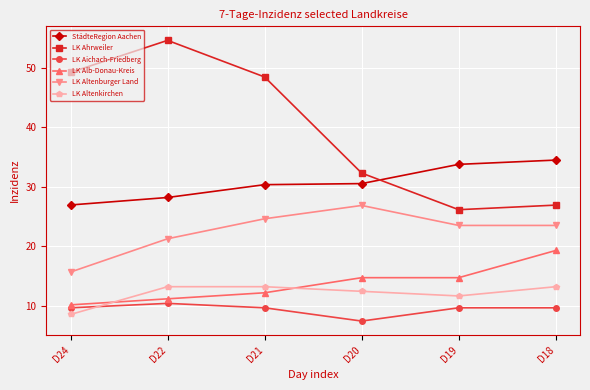

Does the chart have visible grid lines?

Yes